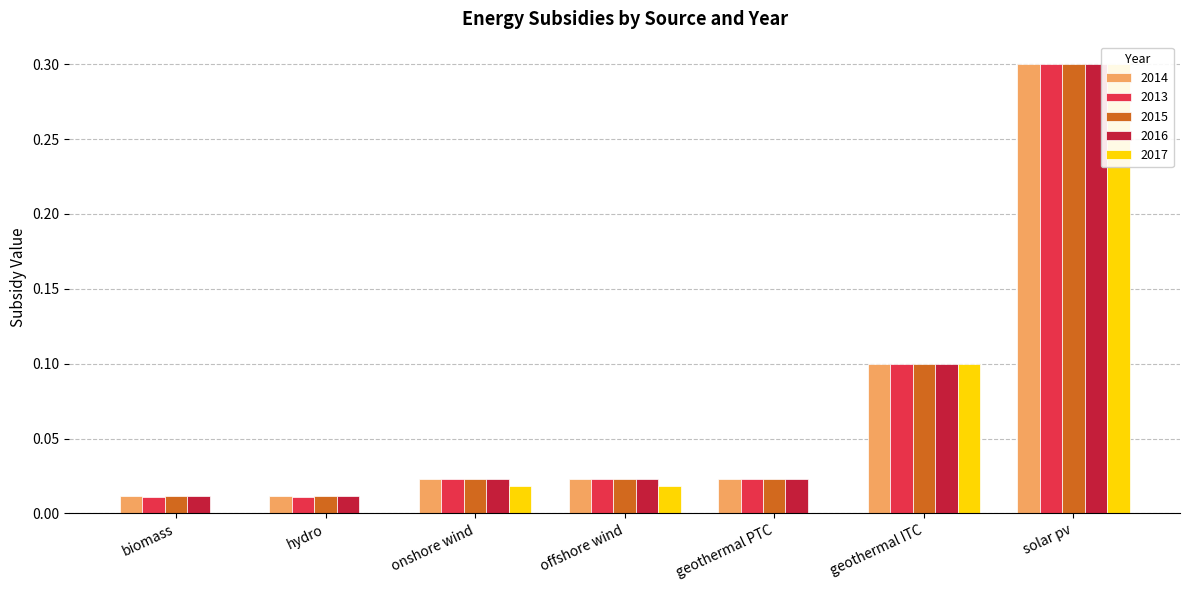

Reading left to right, what are all the values shown in this chart?

2014: biomass=0.0	hydro=0.0	onshore wind=0.0	offshore wind=0.0	geothermal PTC=0.0	geothermal ITC=0.1	solar pv=0.3
2013: biomass=0.0	hydro=0.0	onshore wind=0.0	offshore wind=0.0	geothermal PTC=0.0	geothermal ITC=0.1	solar pv=0.3
2015: biomass=0.0	hydro=0.0	onshore wind=0.0	offshore wind=0.0	geothermal PTC=0.0	geothermal ITC=0.1	solar pv=0.3
2016: biomass=0.0	hydro=0.0	onshore wind=0.0	offshore wind=0.0	geothermal PTC=0.0	geothermal ITC=0.1	solar pv=0.3
2017: biomass=0.0	hydro=0.0	onshore wind=0.0	offshore wind=0.0	geothermal PTC=0.0	geothermal ITC=0.1	solar pv=0.3